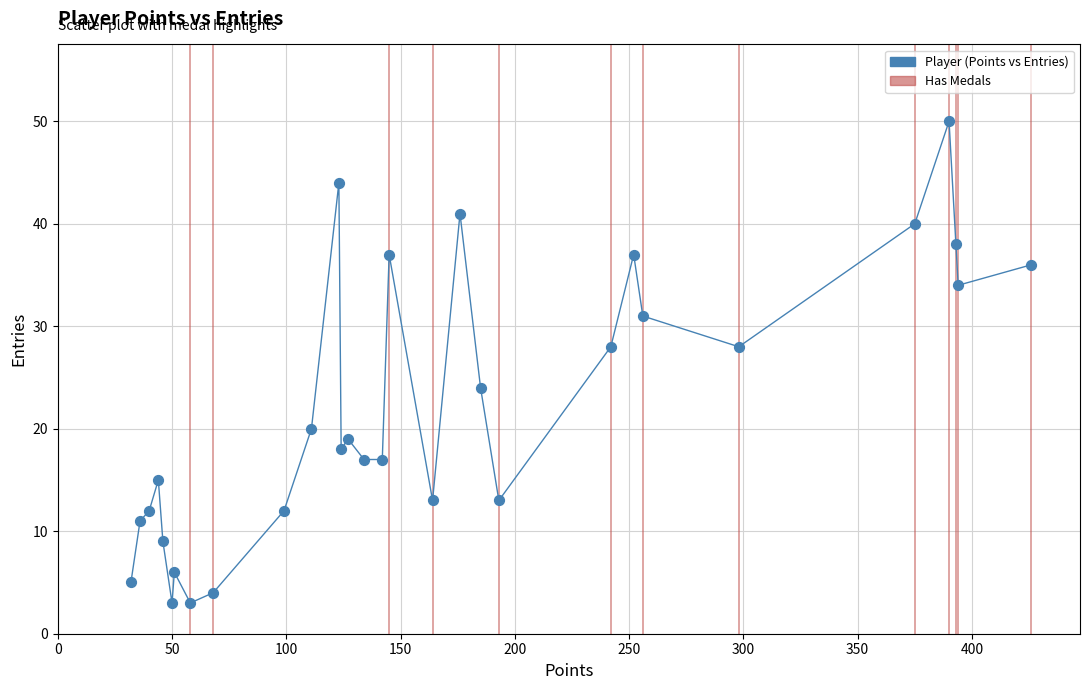

What is the range of Y values (max minus min)?

47